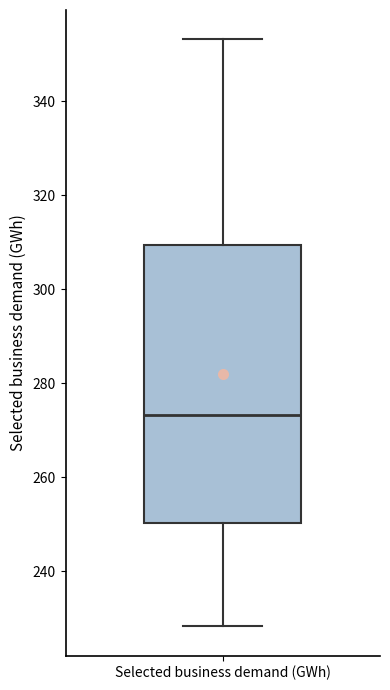

Where does the upper whisker of the box for Selected business demand (GWh) end on the y-axis? The values are not printed on the chart, so give them approximately, as read against the axis.

354